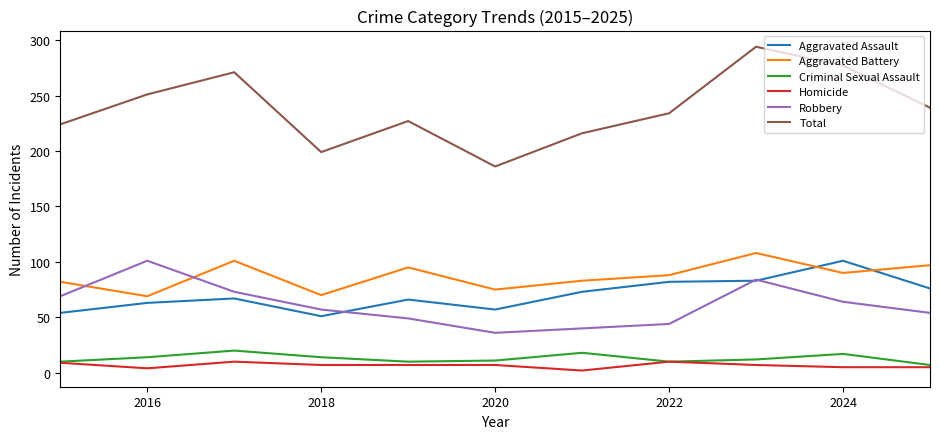

How many times do Aggravated Assault and Aggravated Battery cross each other?

2